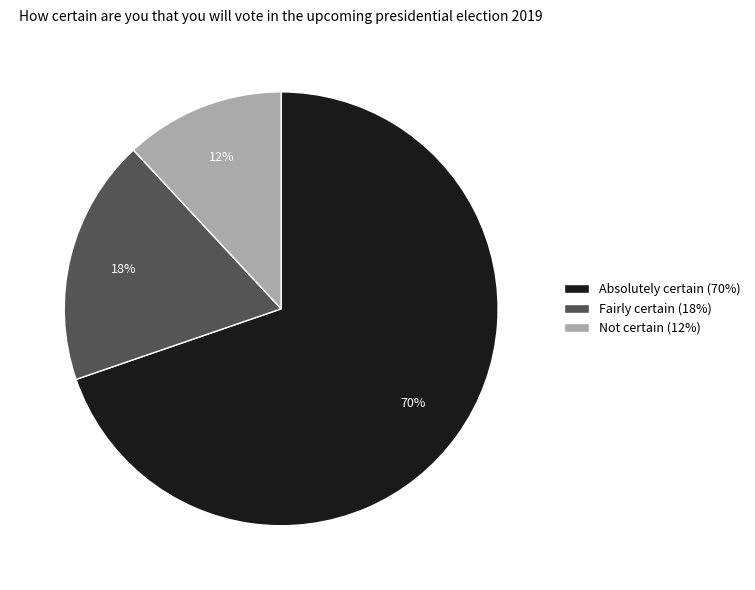

To the nearest percent, what is the average slice percentage?

33%